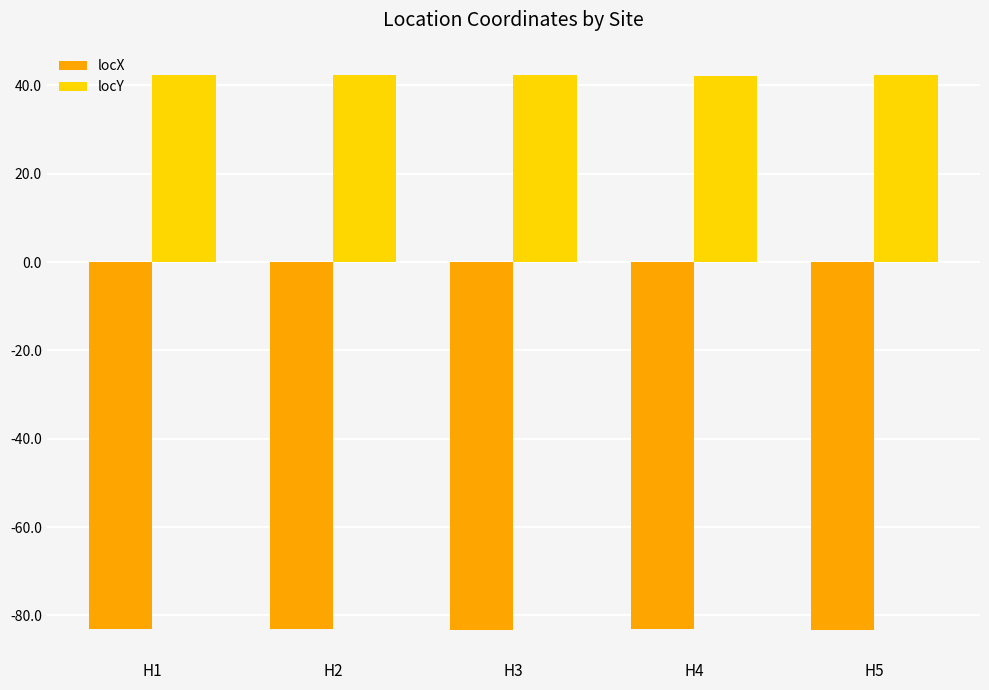

What is the highest value of the locX series?

-83.1